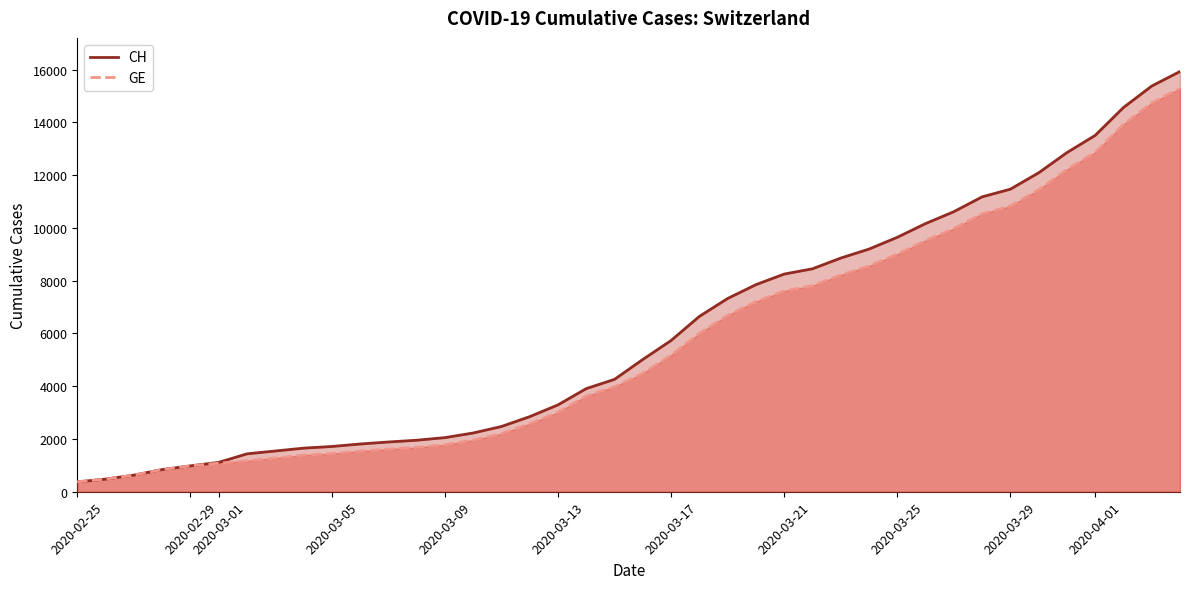

What is the maximum value shown in the chart?

15926